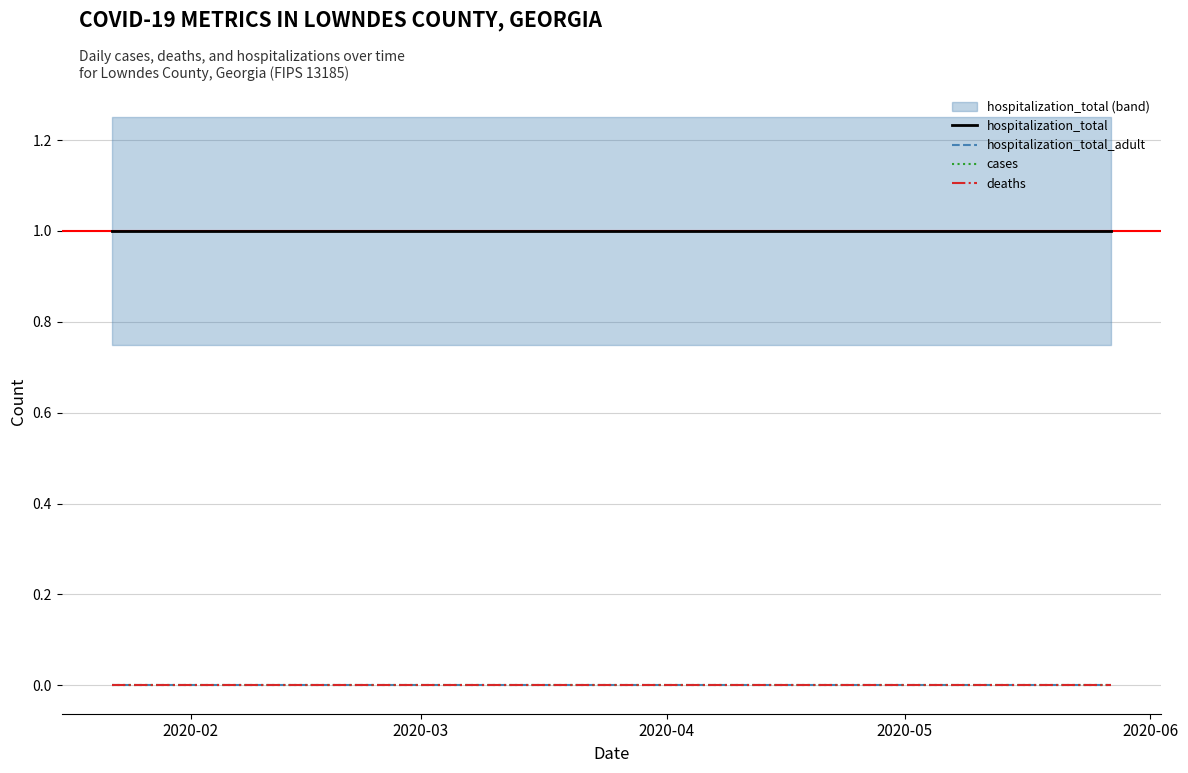

True or false: hospitalization_total has more than 0 interior local peaks.

False